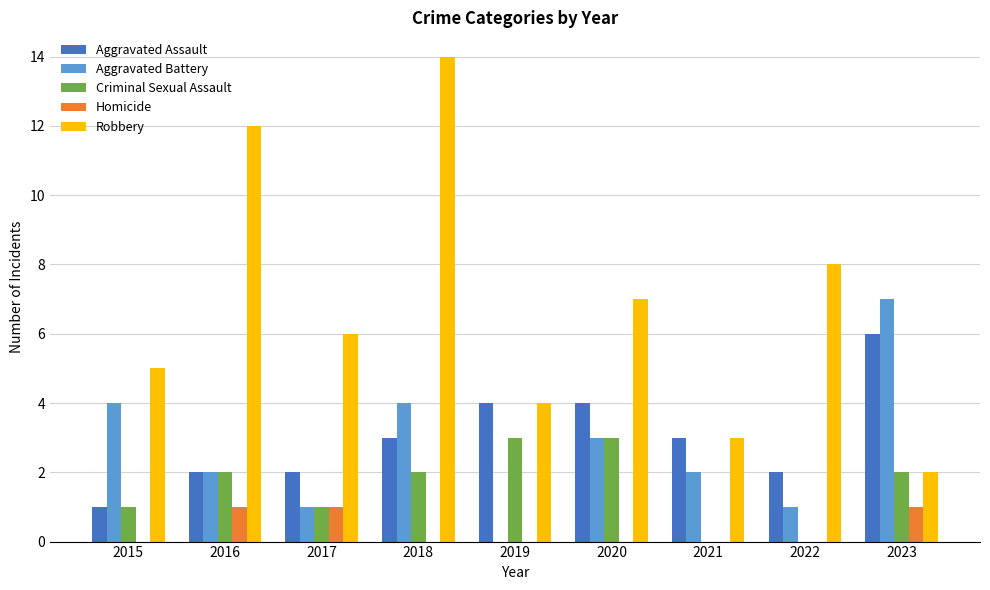

What is the sum of all Homicide values?

3